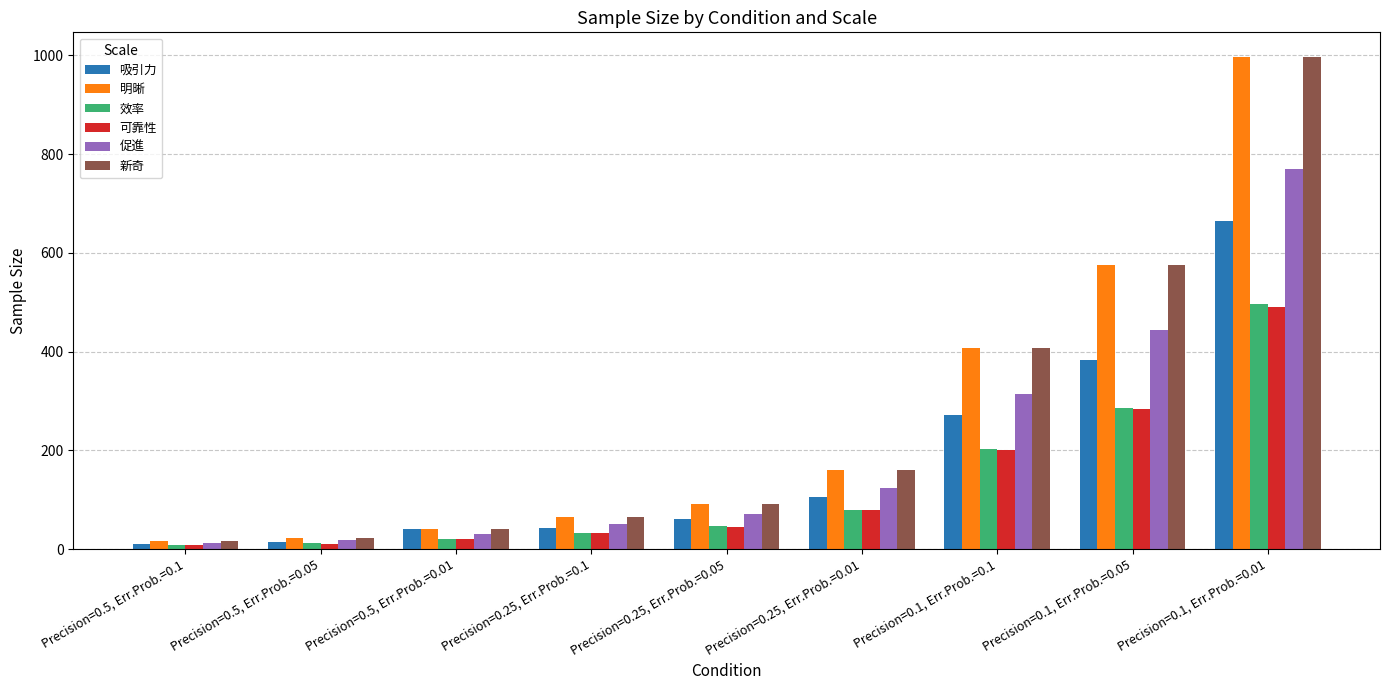

The value of 明晰 at Precision=0.5, Err.Prob.=0.05 is 23.0. True or false?

True